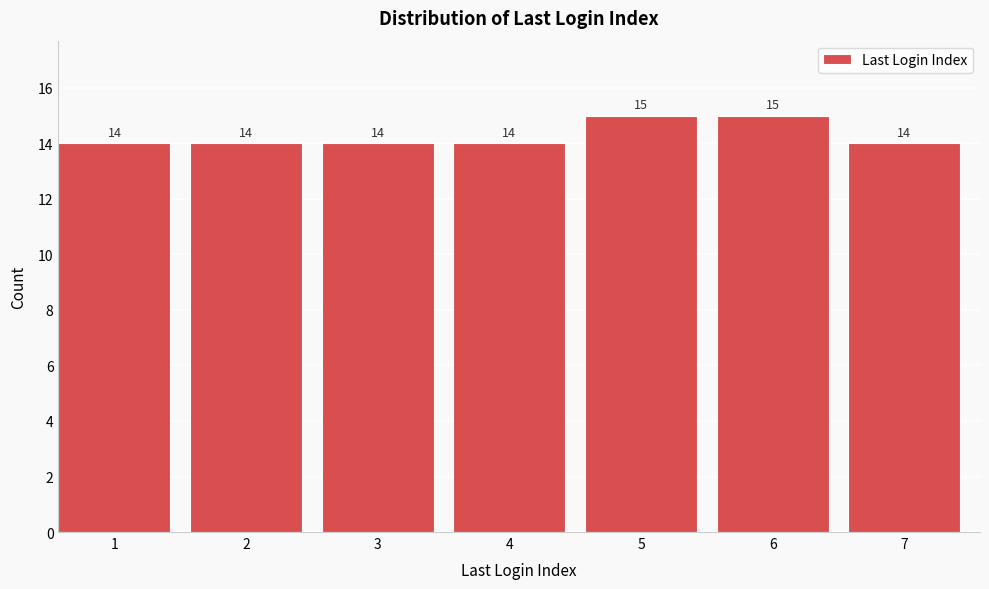

Reading left to right, transcribe all the data shown in this chart.

14	14	14	14	15	15	14